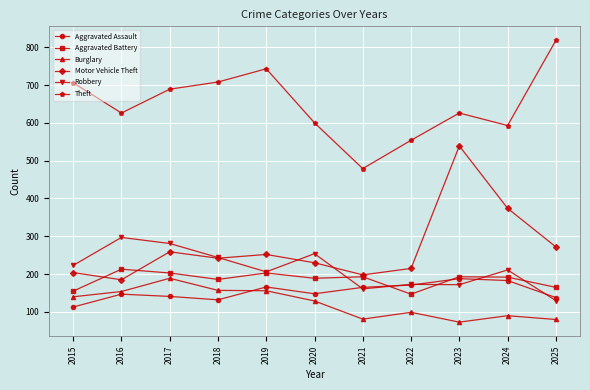

What is the average value of the Burglary series?

123